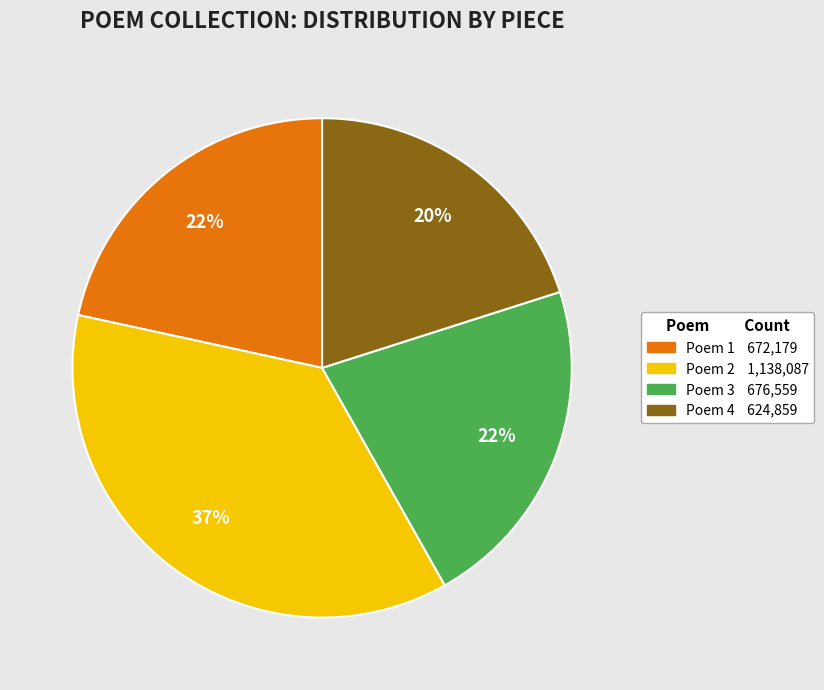

Is there any slice that represents more than half of the pie?

No